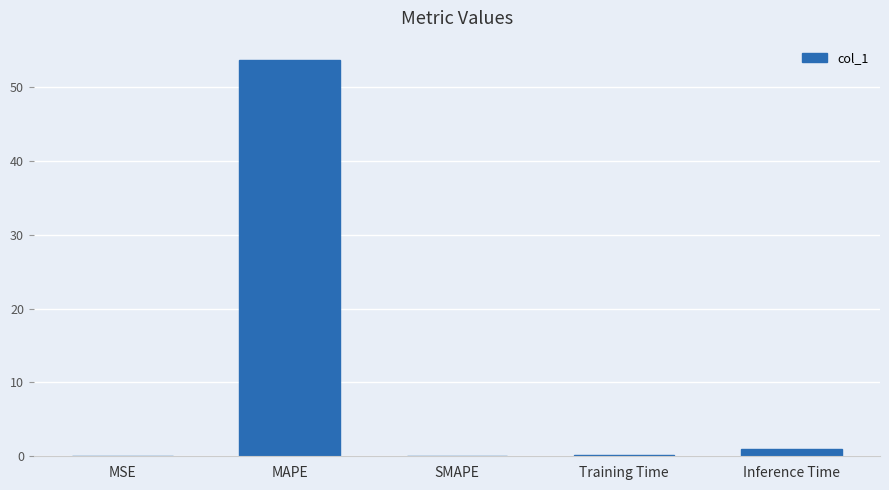

Where is the data nearest to the value 26?

Inference Time